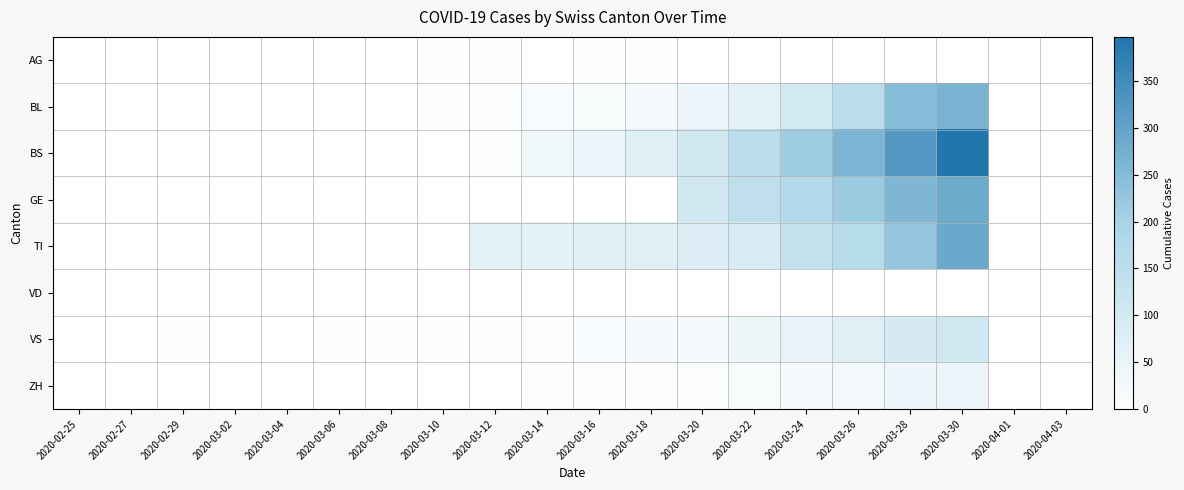

Which has a higher value, 2020-03-06 or 2020-03-02?

2020-03-06